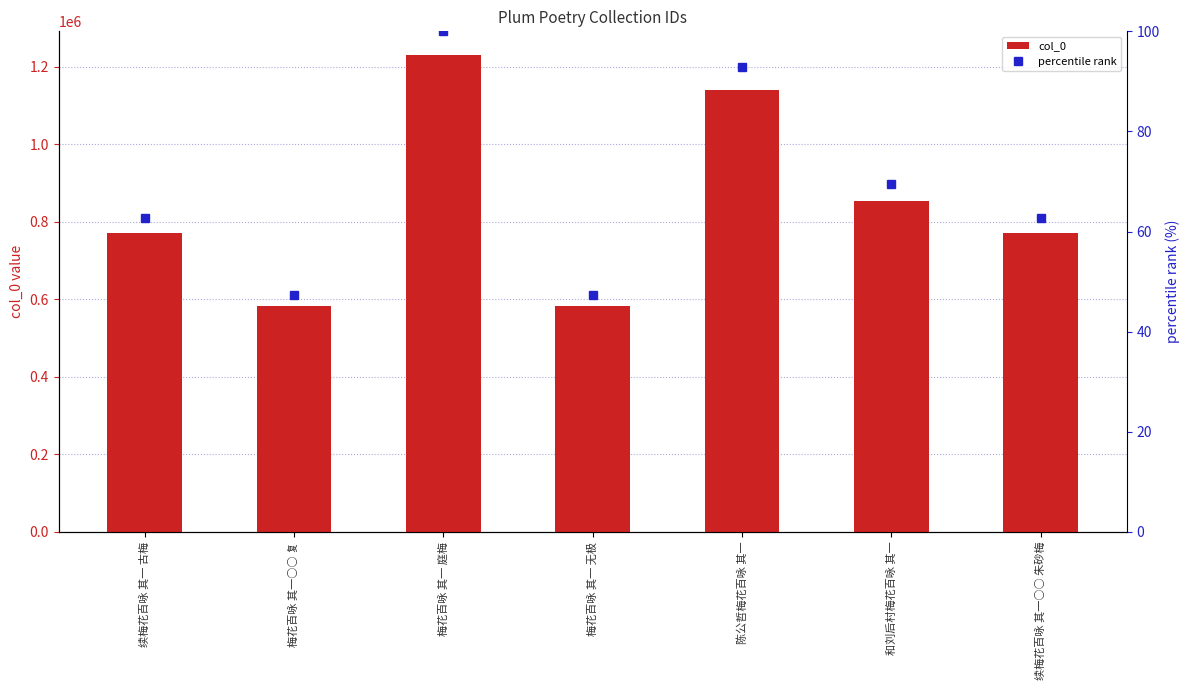

At which category is the sum across all series the highest?

梅花百咏 其一 庭梅